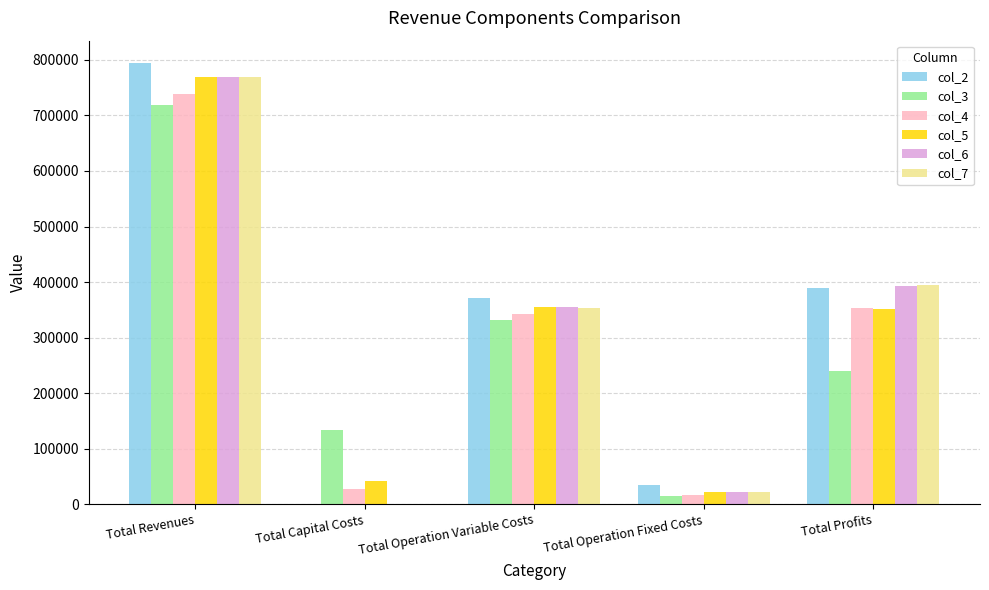

What is the average value of the col_2 series?

317983.5